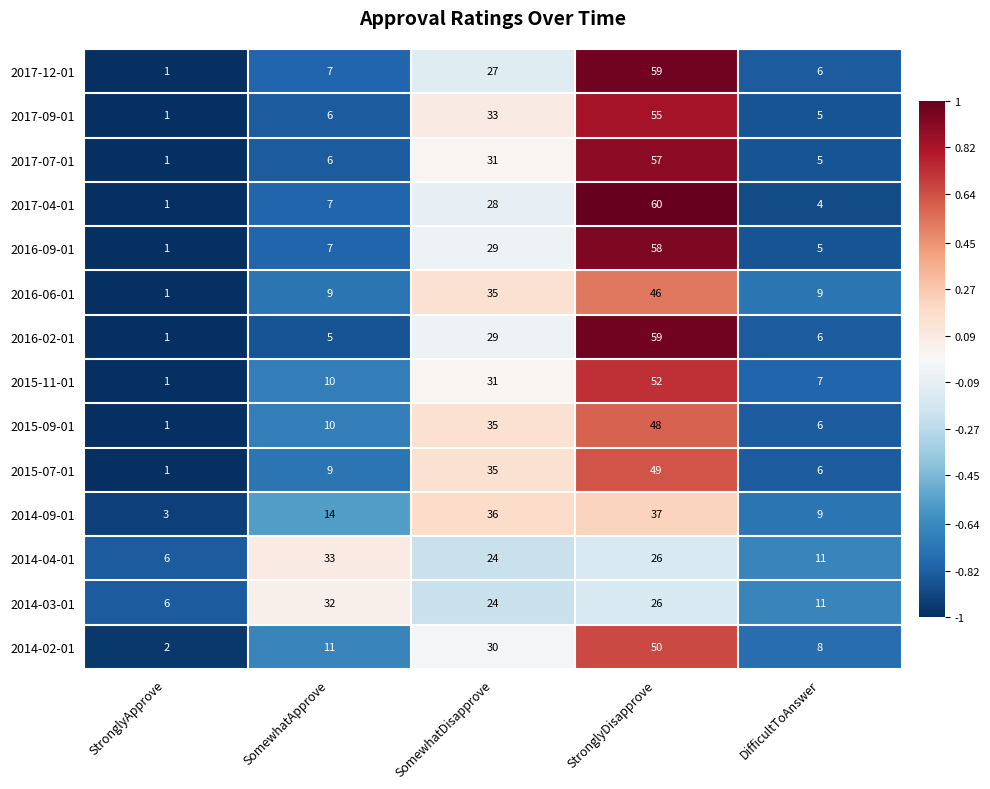

Where is 2016-02-01 nearest to the value 30?

SomewhatDisapprove